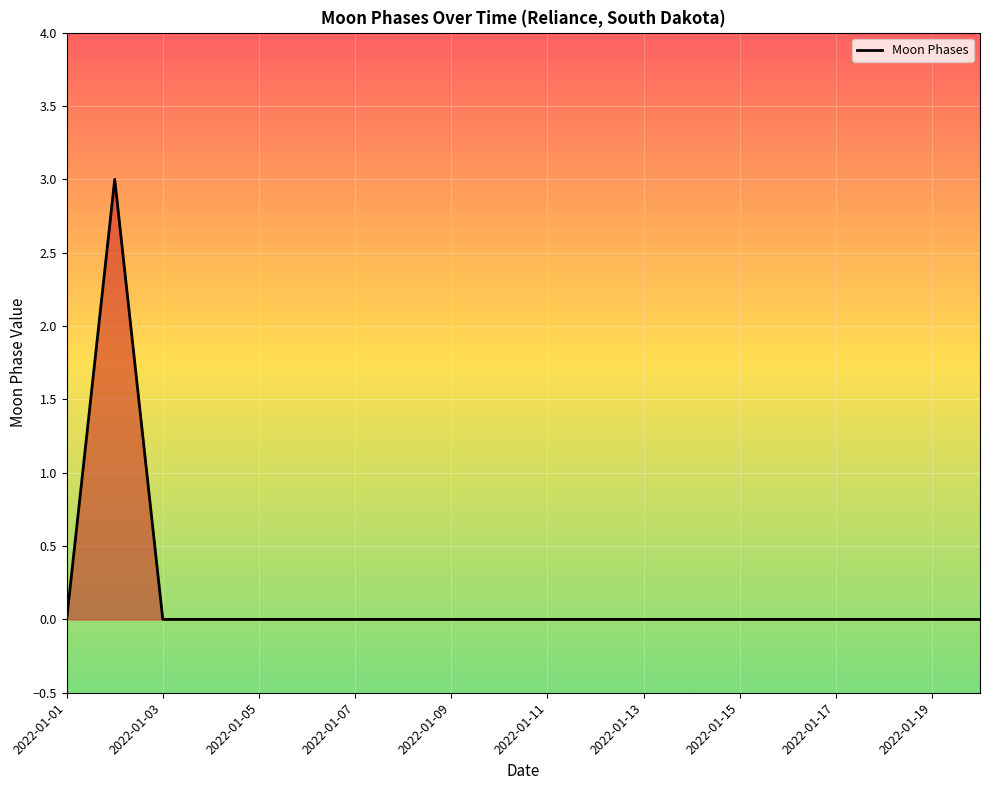

What is the difference between the maximum and minimum values?

3